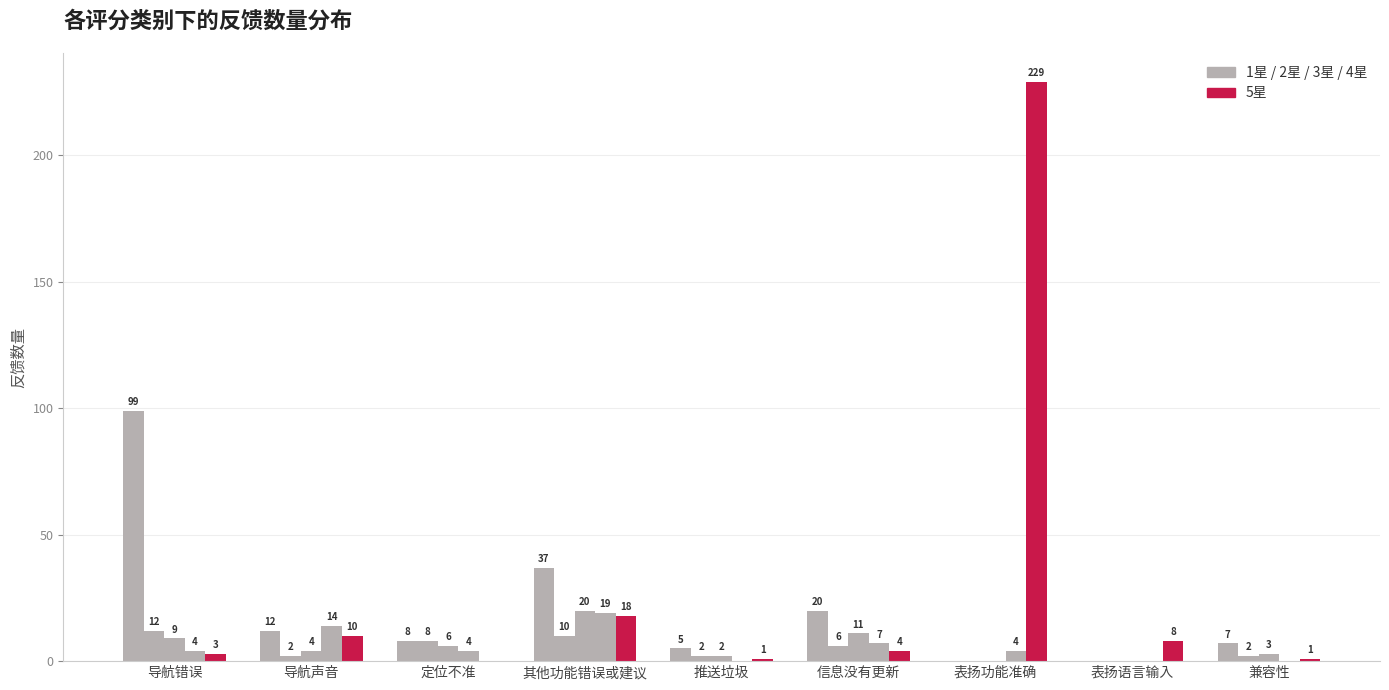

How many groups of bars are there?

9